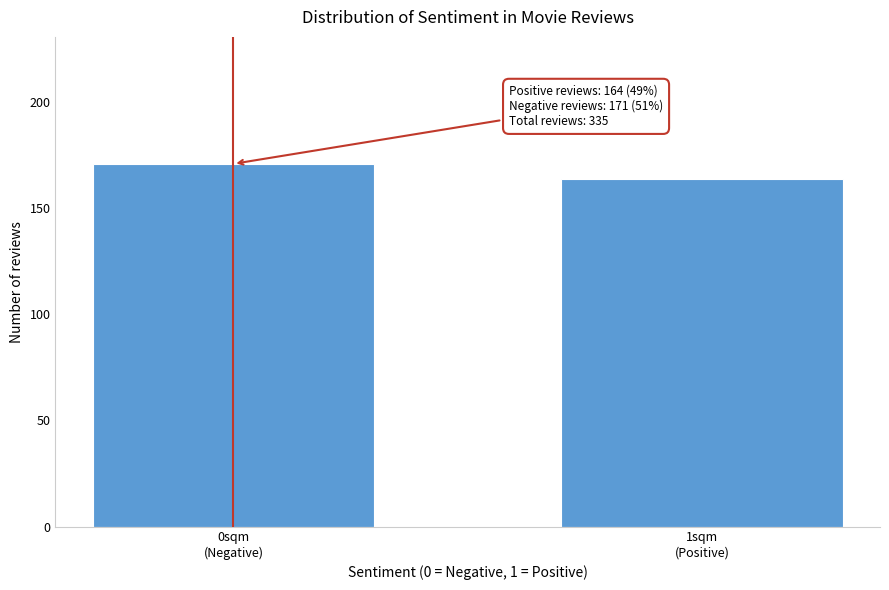

Reading right to left, what are all the values shown in this chart?

164	171